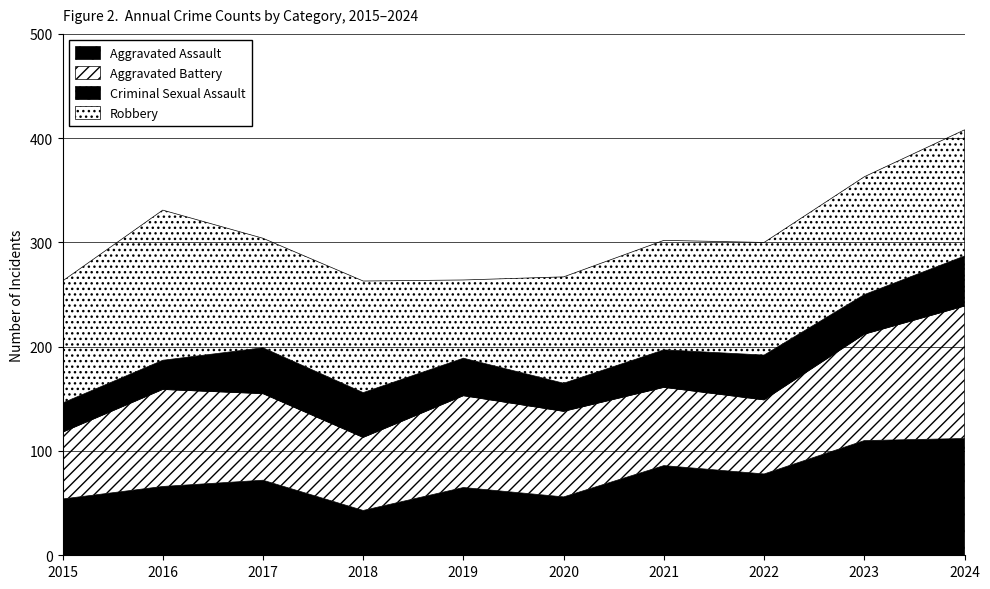

At which label is Robbery closest to 109?

2022